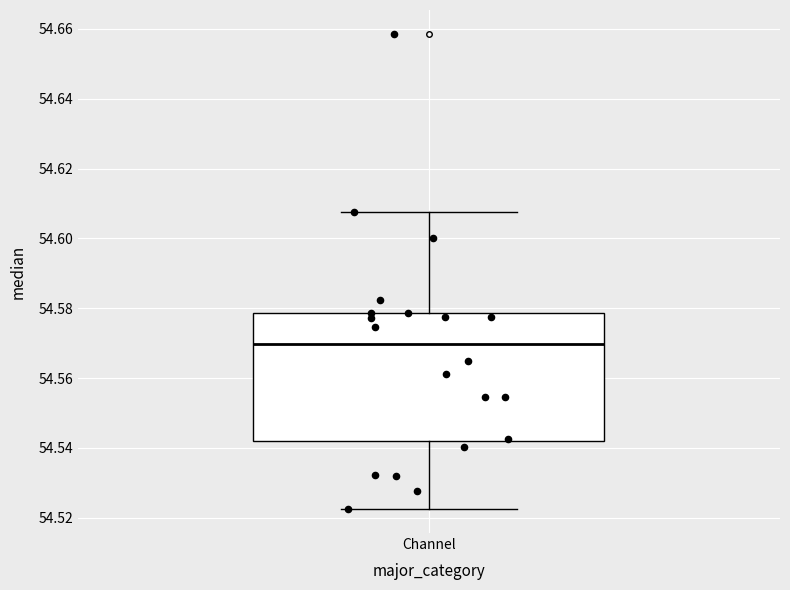

Where is the upper edge of the box for Channel on the y-axis? The values are not printed on the chart, so give them approximately, as read against the axis.

54.578